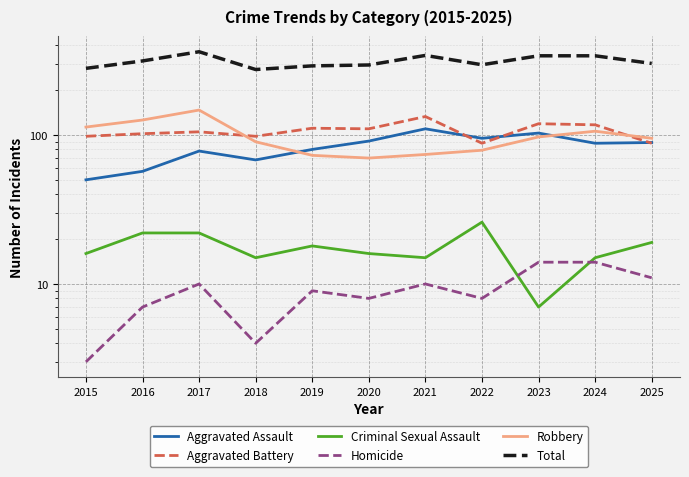

Reading right to left, extract all data points from this chart.

Aggravated Assault: 89	88	103	95	110	91	80	68	78	57	50
Aggravated Battery: 88	117	119	88	133	110	111	98	105	102	98
Criminal Sexual Assault: 19	15	7	26	15	16	18	15	22	22	16
Homicide: 11	14	14	8	10	8	9	4	10	7	3
Robbery: 95	106	97	79	74	70	73	90	147	126	113
Total: 302	340	340	296	342	295	291	275	362	314	280